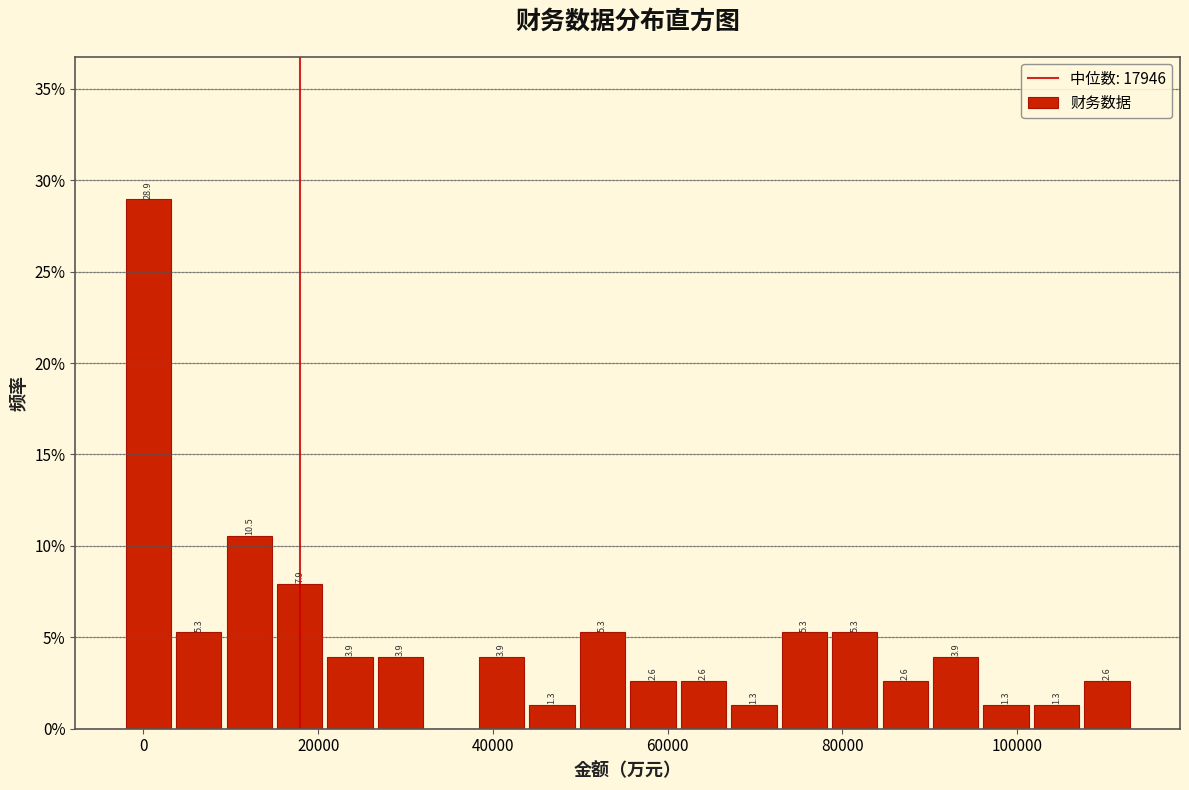

Read against the x-axis, roughly where is the centre of the tallest bar?

0